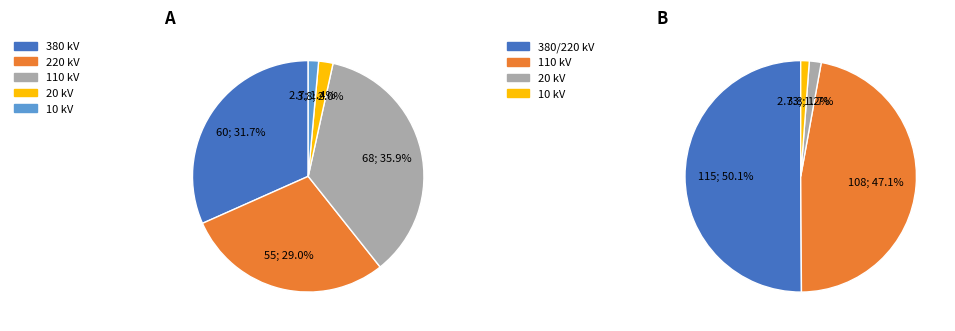

Do 3 and 2 together represent more than half of the pie?

No